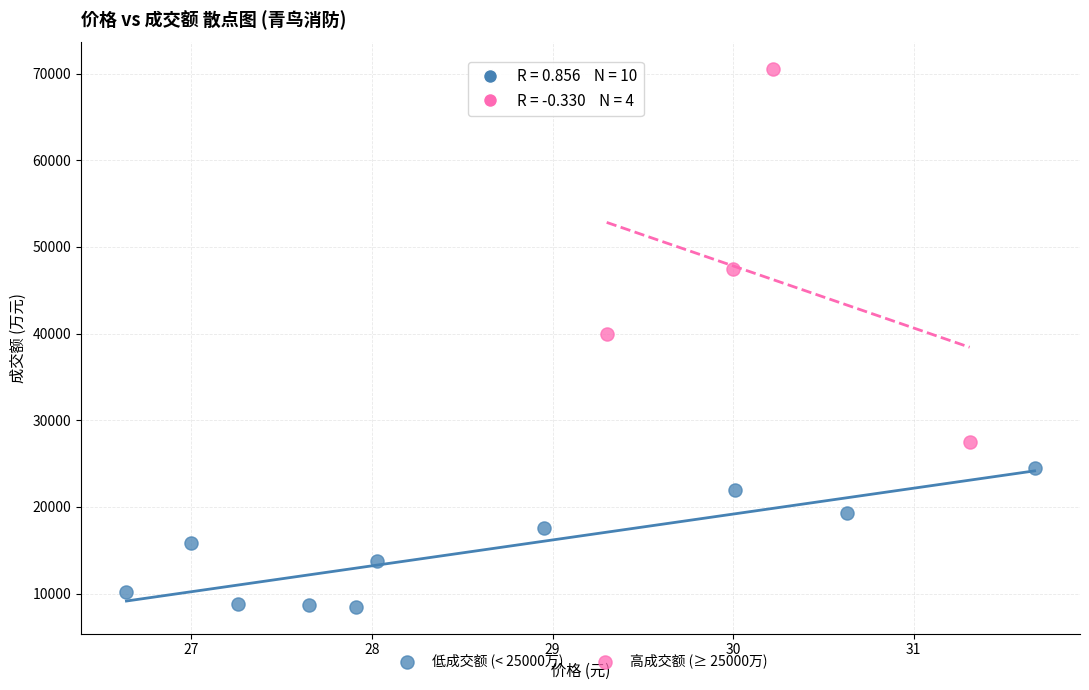

Which series contains the highest Y value?

高成交额 (≥ 25000万)